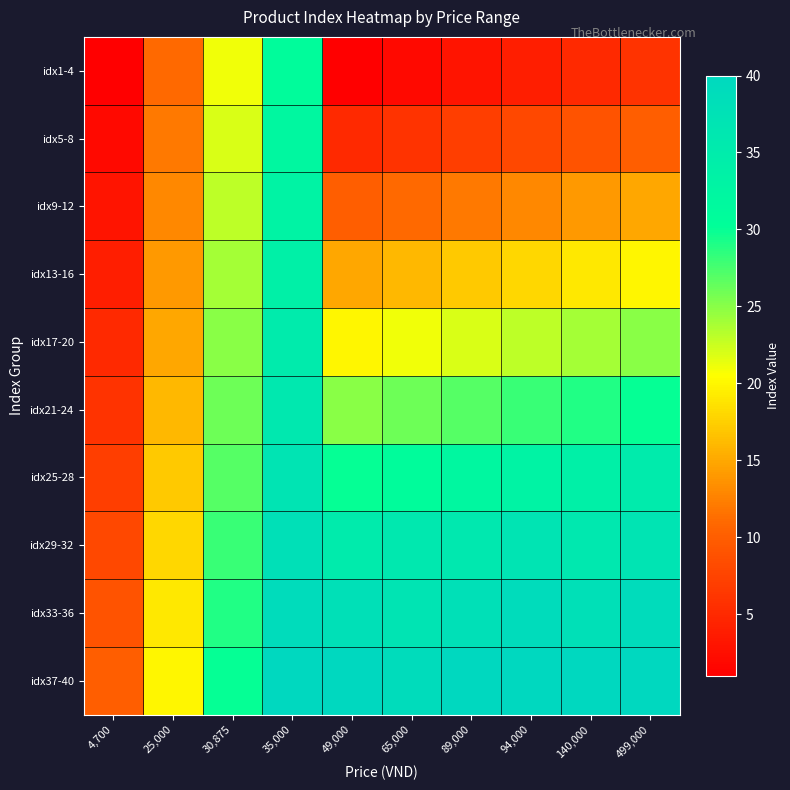

At which category is the sum across all series the highest?

35,000